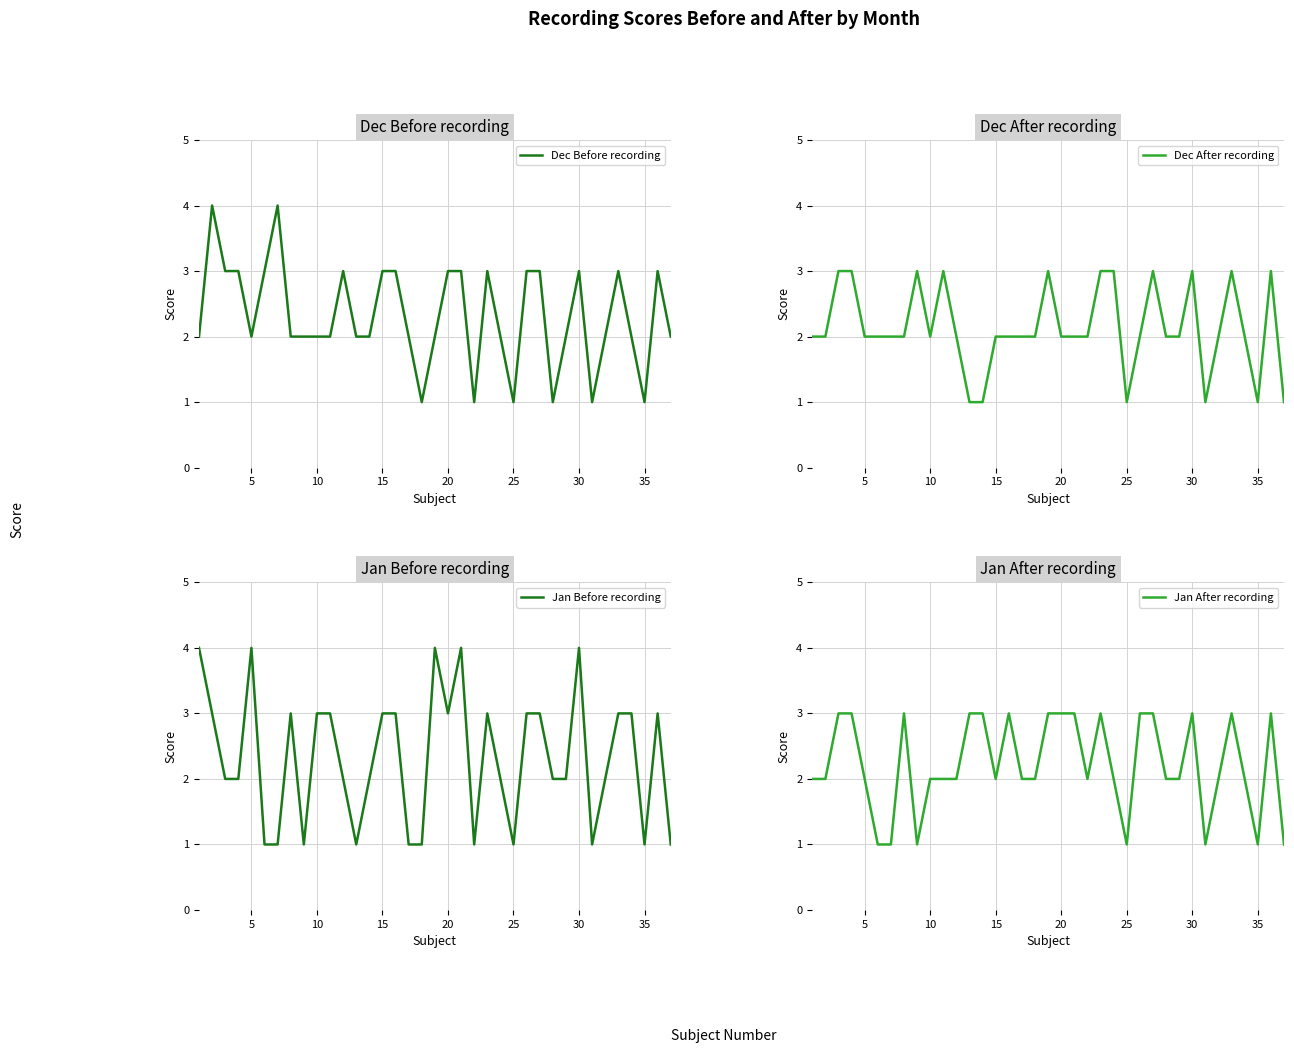

What is the value of the Jan Before recording point at the 9th from the left?

1